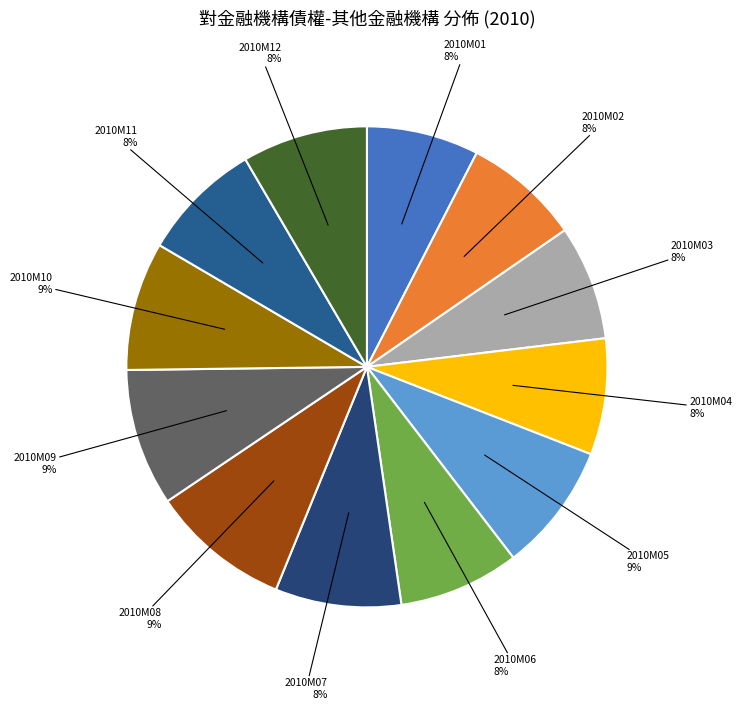

Combined, do 2010M07 and 2010M10 account for over 50%?

No